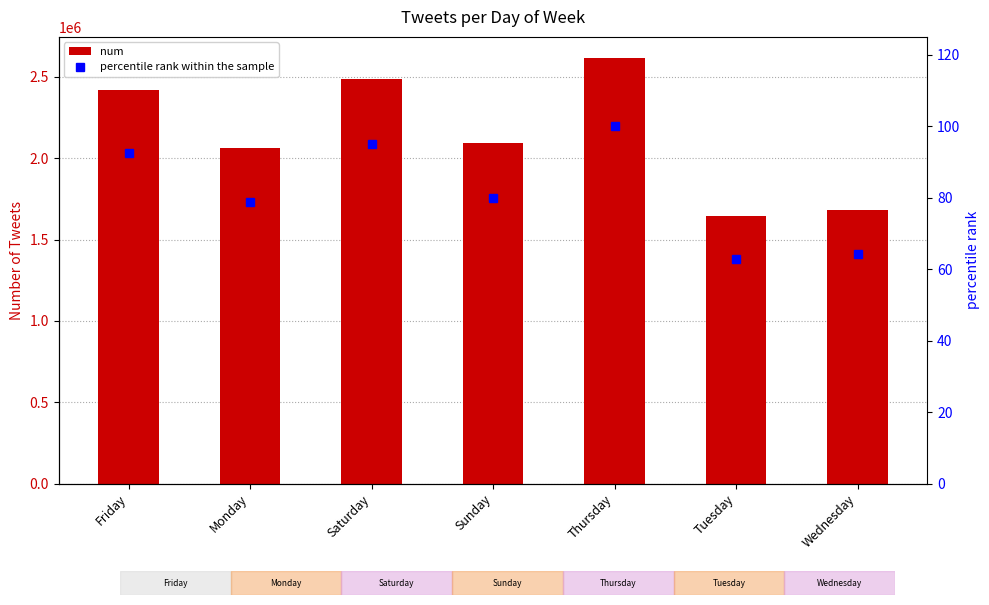

What is the label of the 2nd bar from the left?

Monday